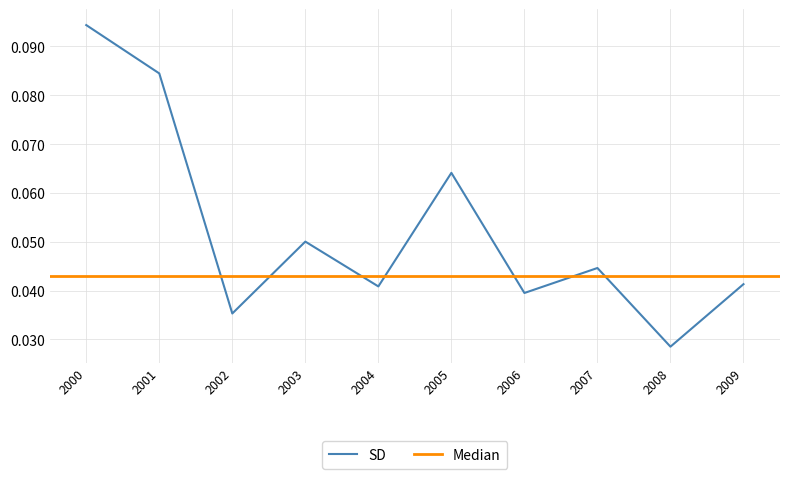

At which label does SD reach its peak?

2000